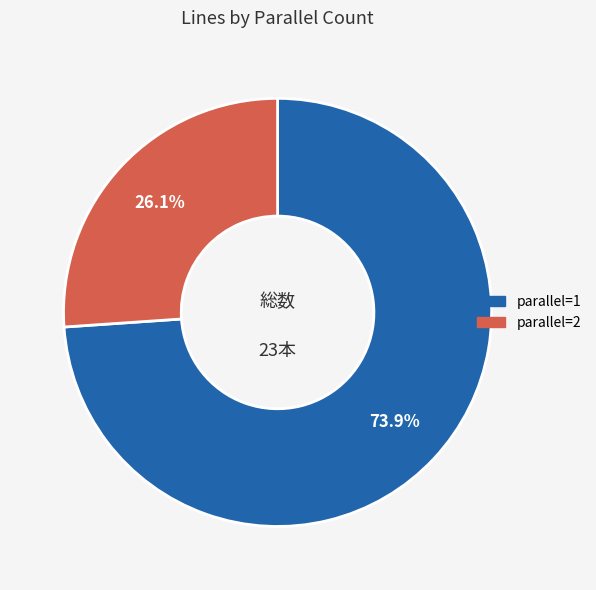

To the nearest percent, what is the difference between the parallel=2 and parallel=1 slice percentages?

48%